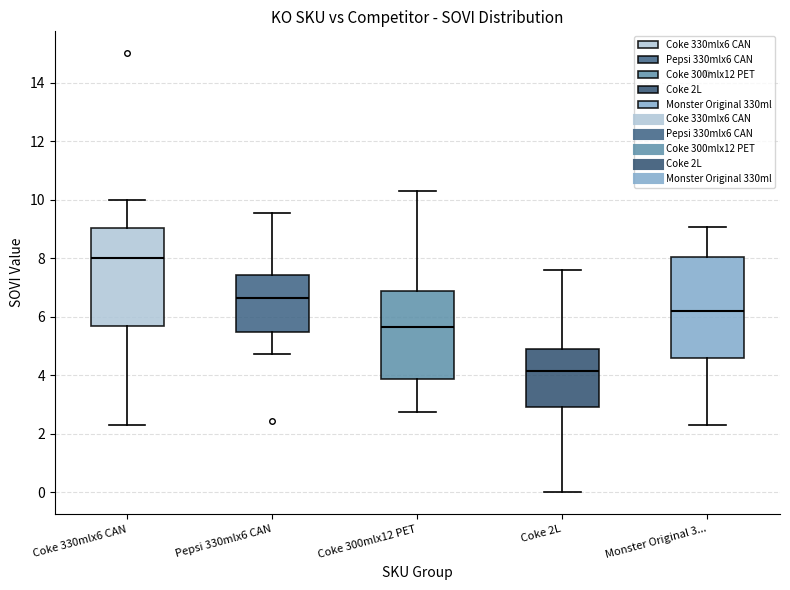

Which box's median line is the highest?

Coke 330mlx6 CAN